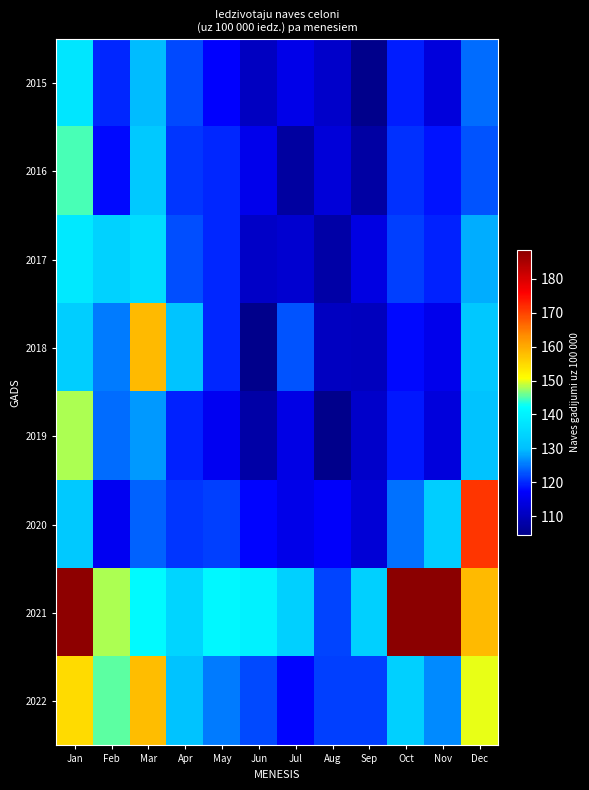

At which category does the chart reach its peak across all series?

Nov